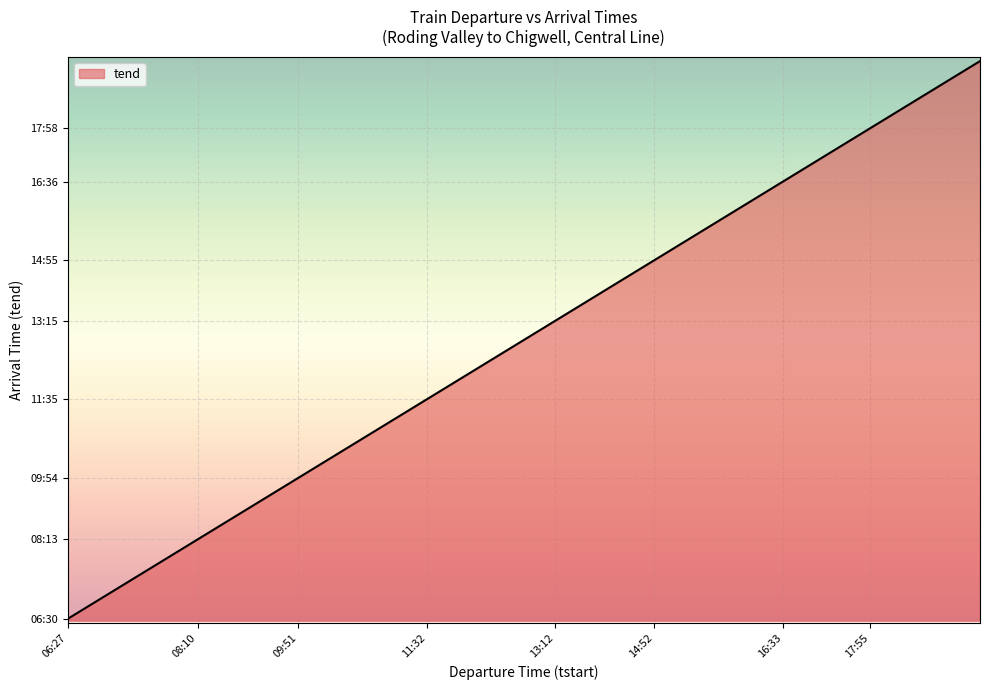

What is the average value?

1280